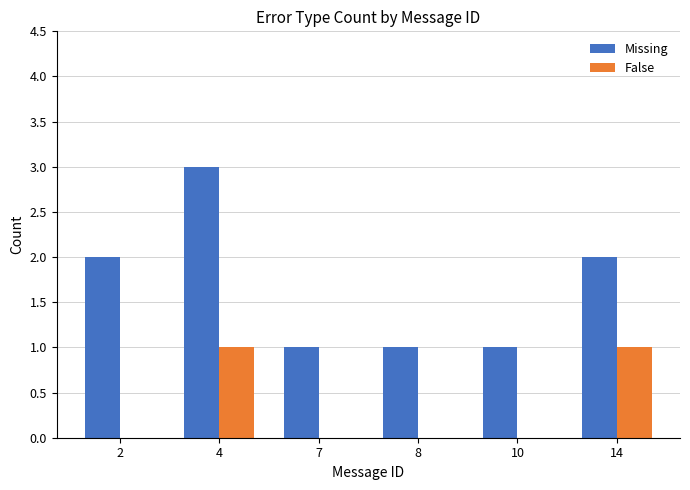

What is the total value across all series at 4?

4